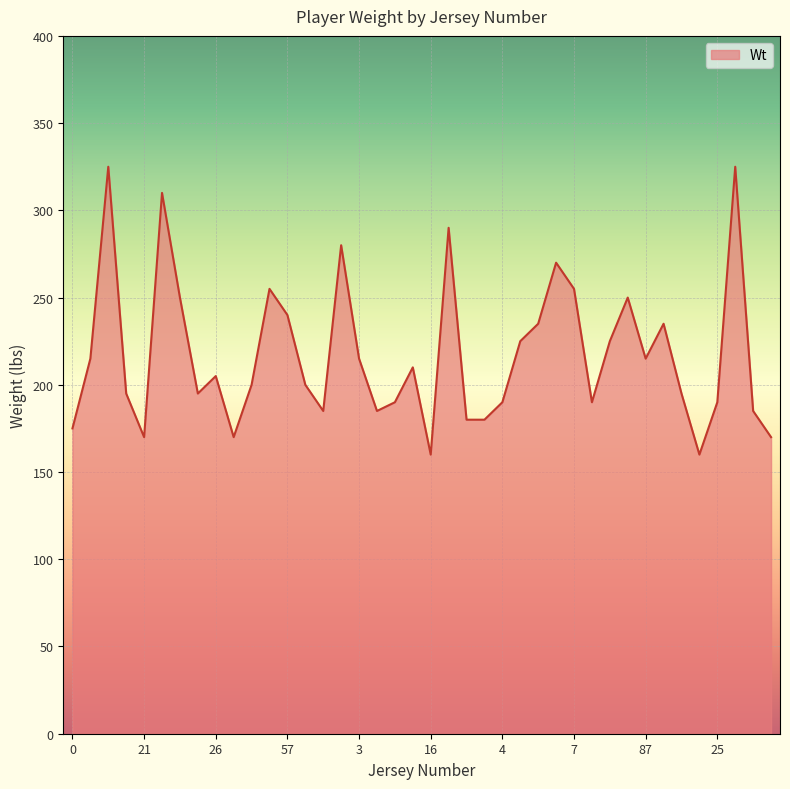

What is the difference between the maximum and minimum values?

165